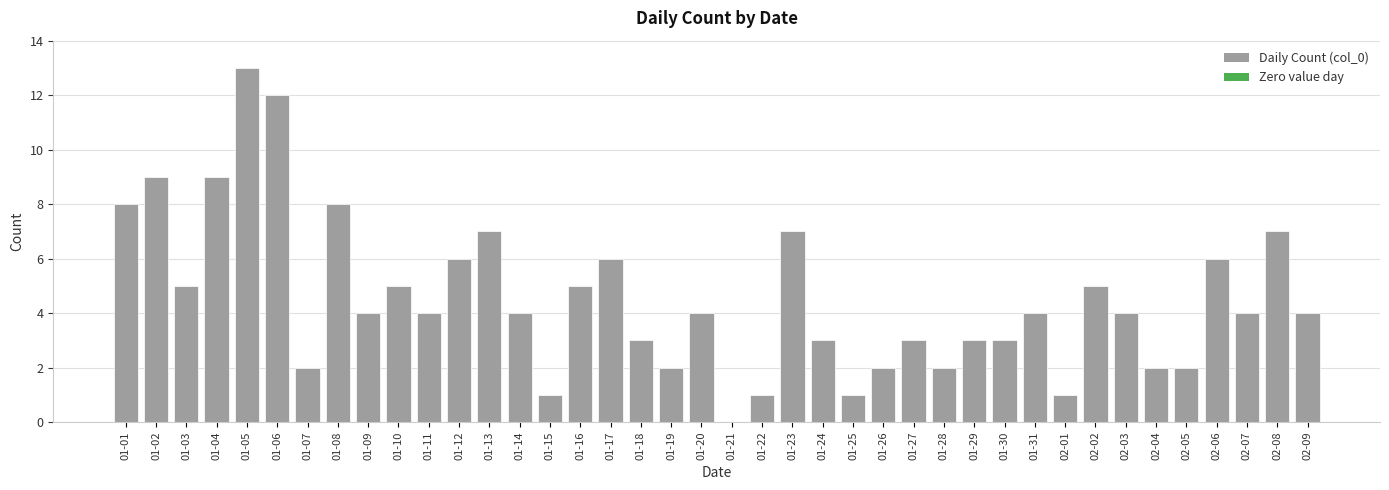

The value at 01-15 is 1. True or false?

True